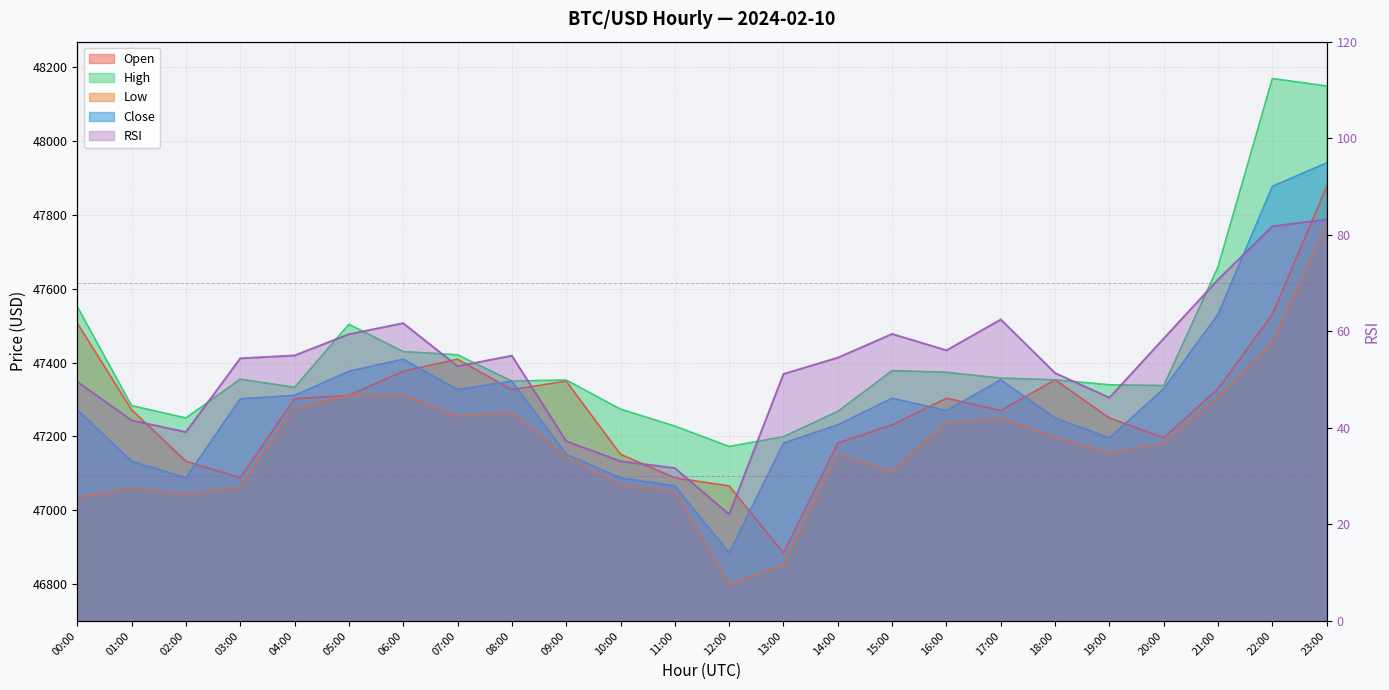

What position from the left is 07:00?

8